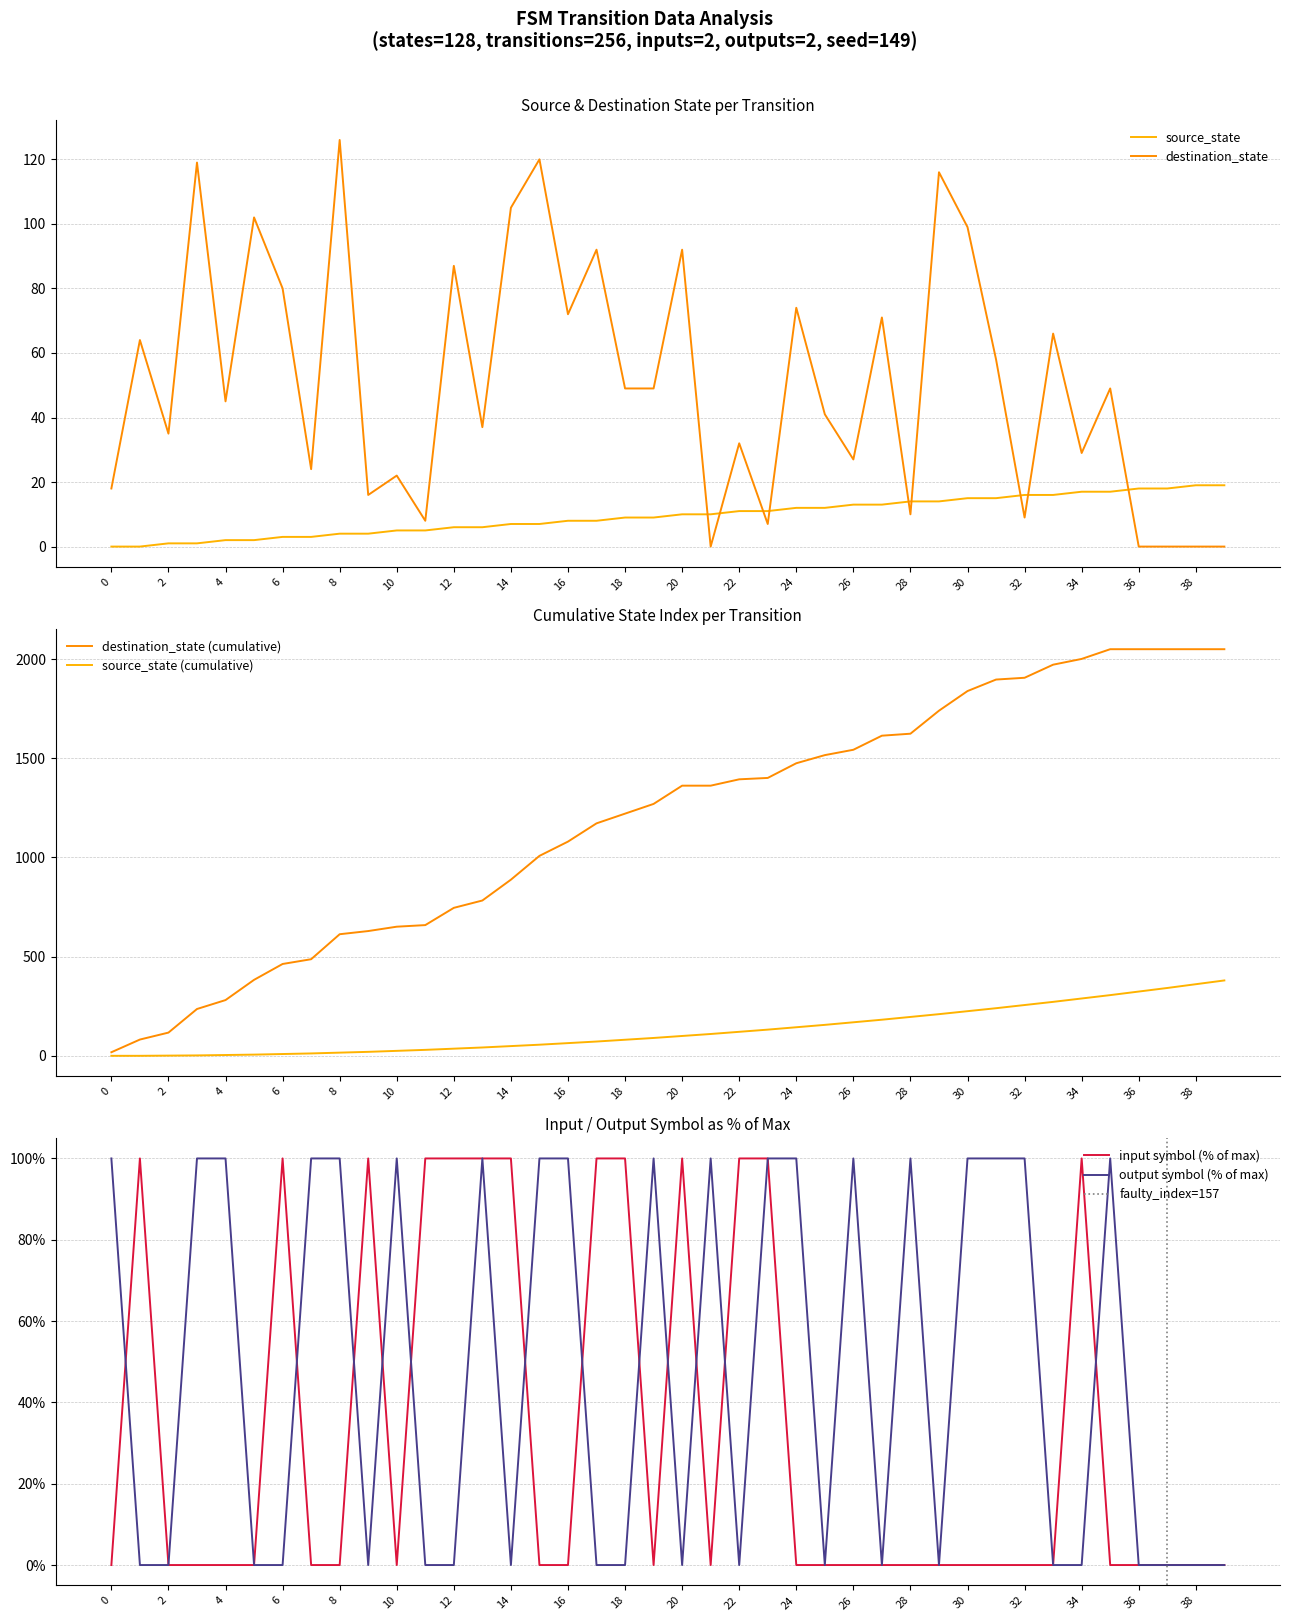

Which has a higher value, 39 or 26?

39